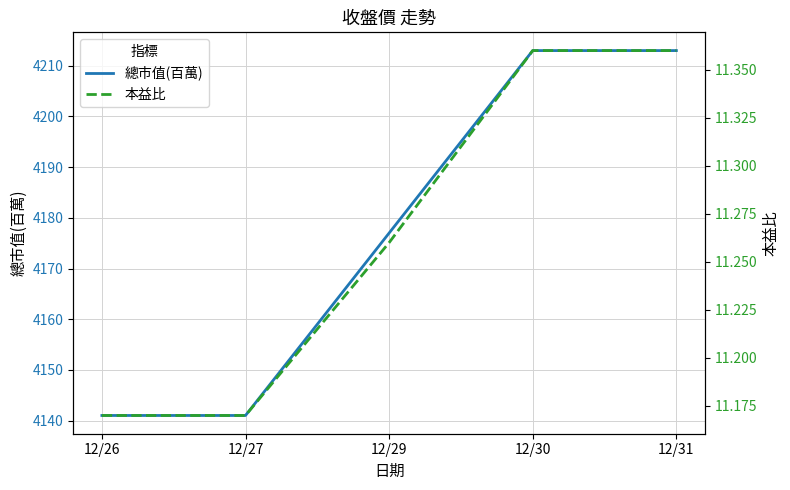

What is the spread (max minus min) of values at 12/29?

4165.7